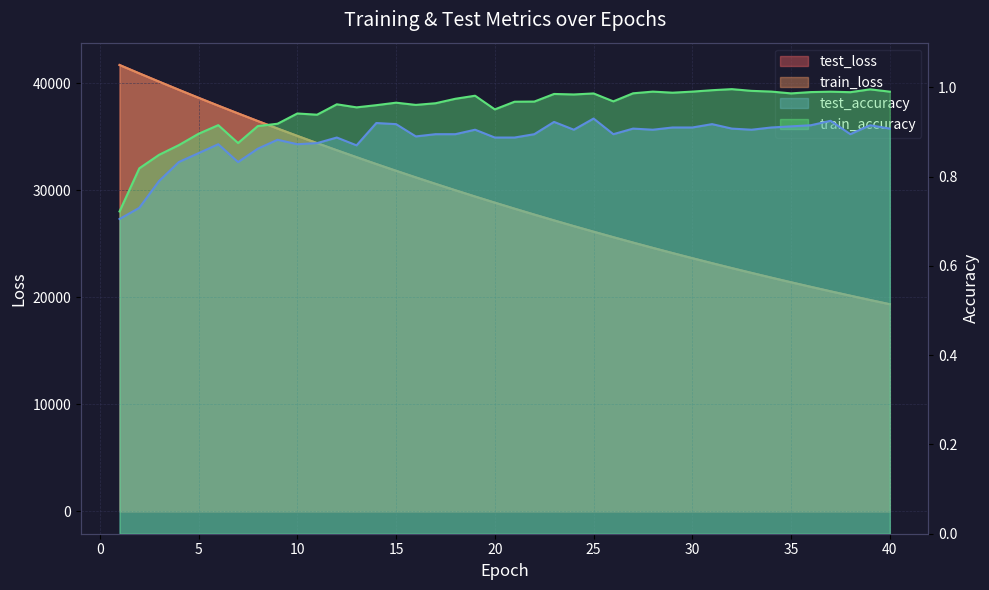

In test_accuracy, how many points are lower than both neighbors (excluding endpoints)?

9